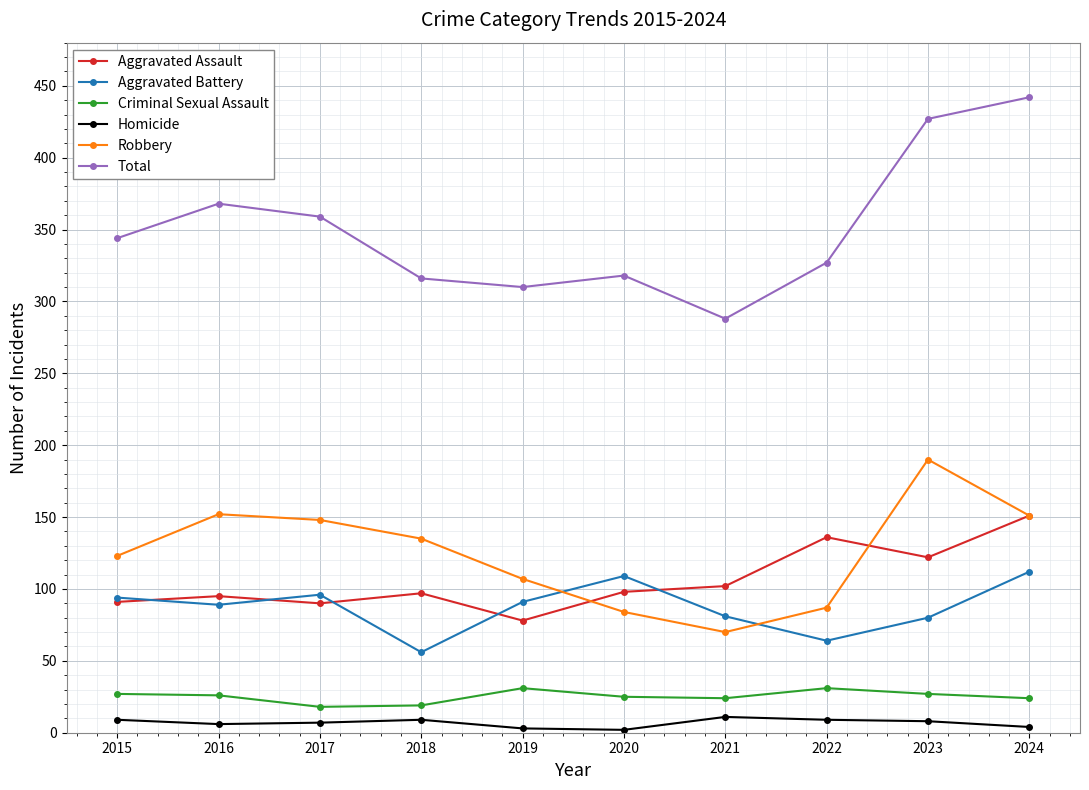

What is the difference between the Total values at 2015 and 2022?

17